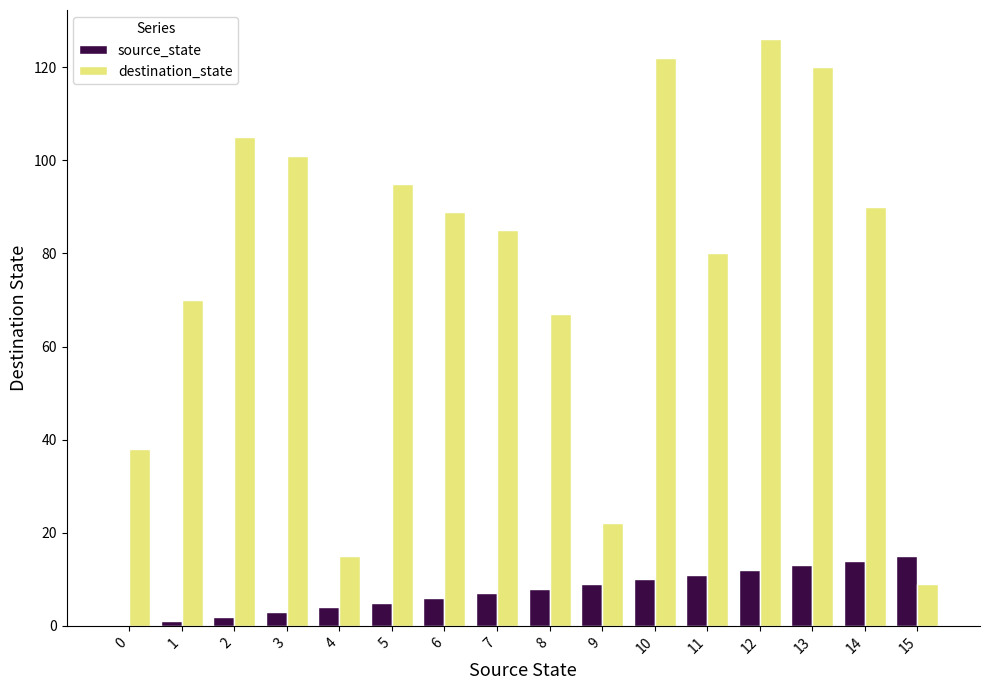

The value of destination_state at 7 is 85. True or false?

True